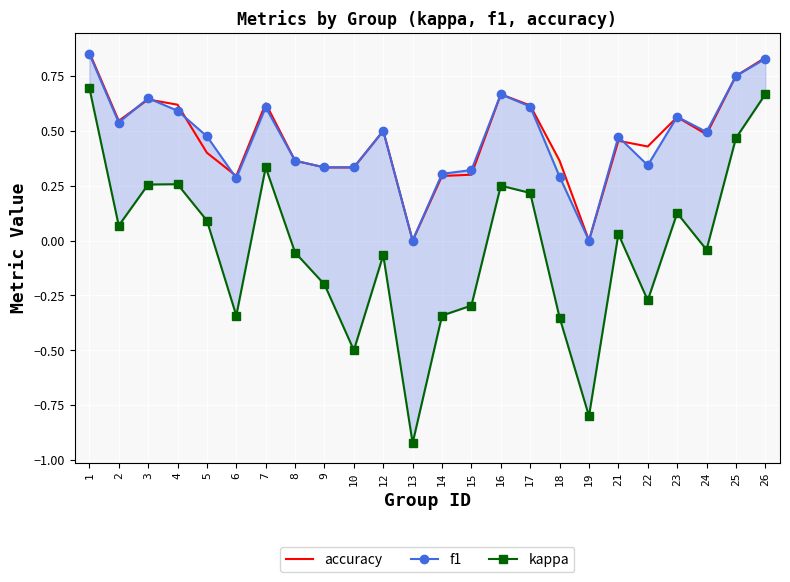

Where do accuracy and f1 first cross each other?

2 and 3